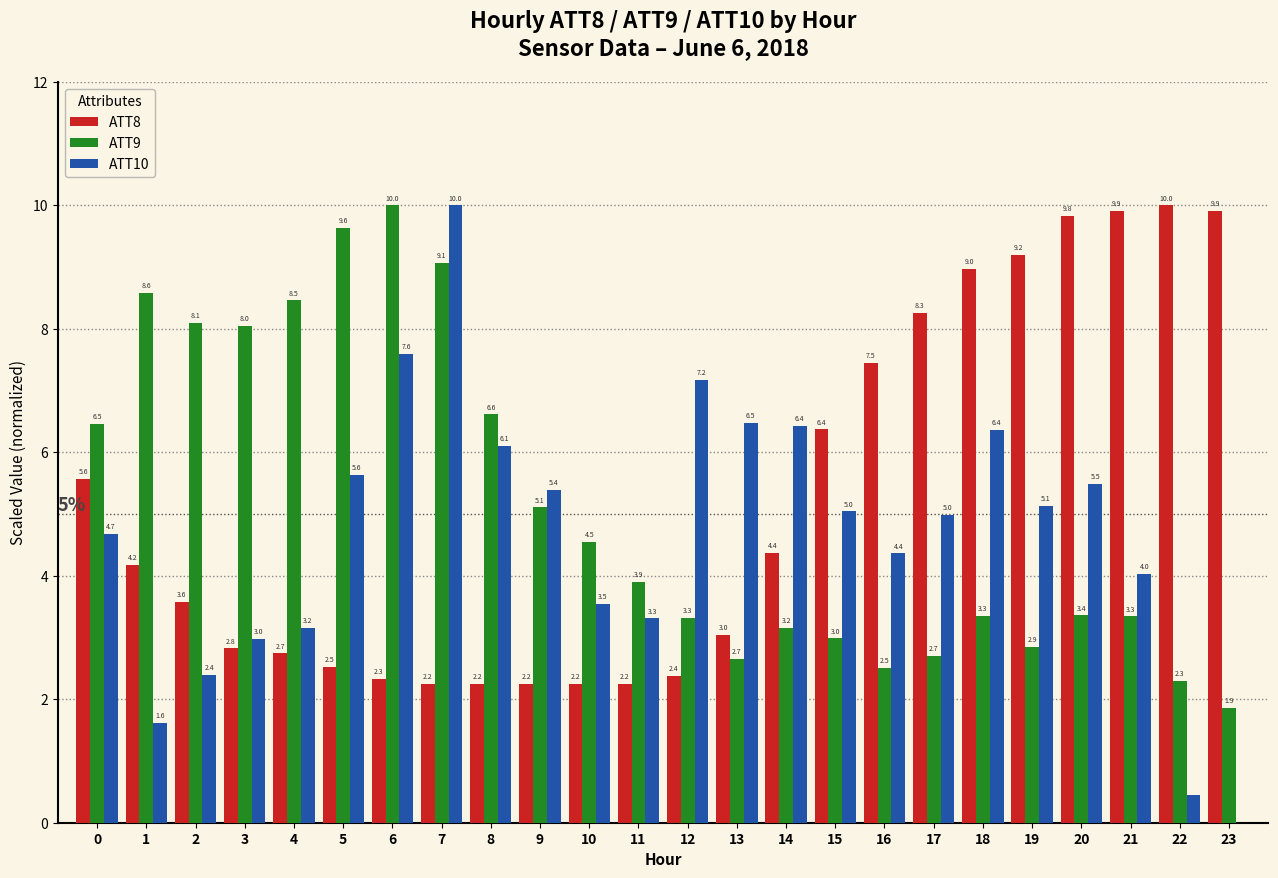

Which series has the largest total across all categories?

ATT8